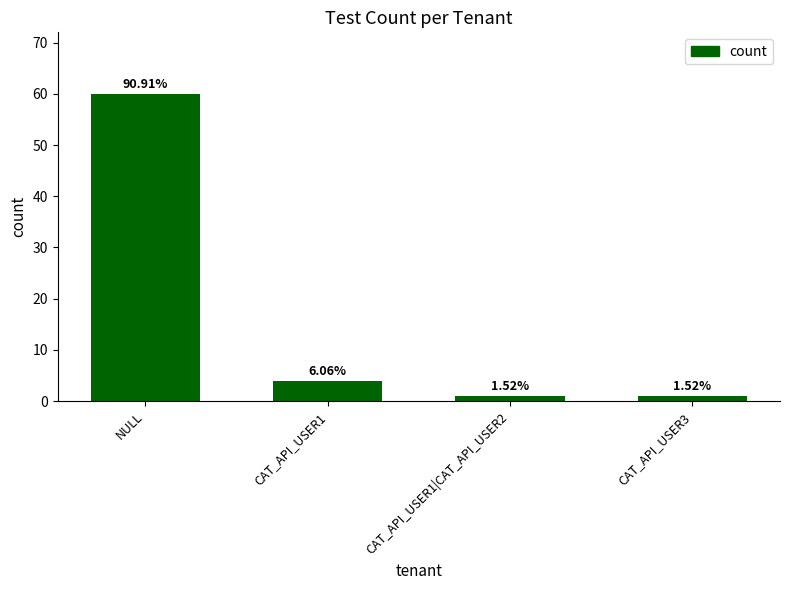

Are the bars horizontal?

No